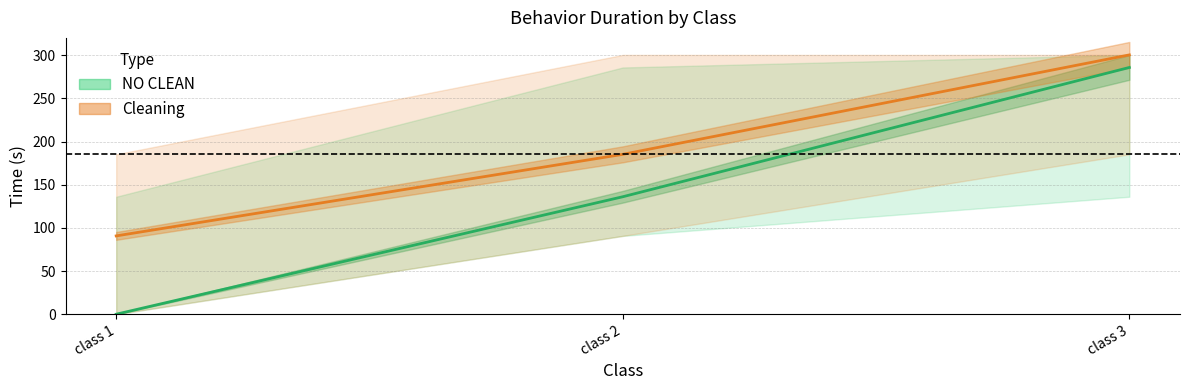

Which series has the widest spread of values?

NO CLEAN